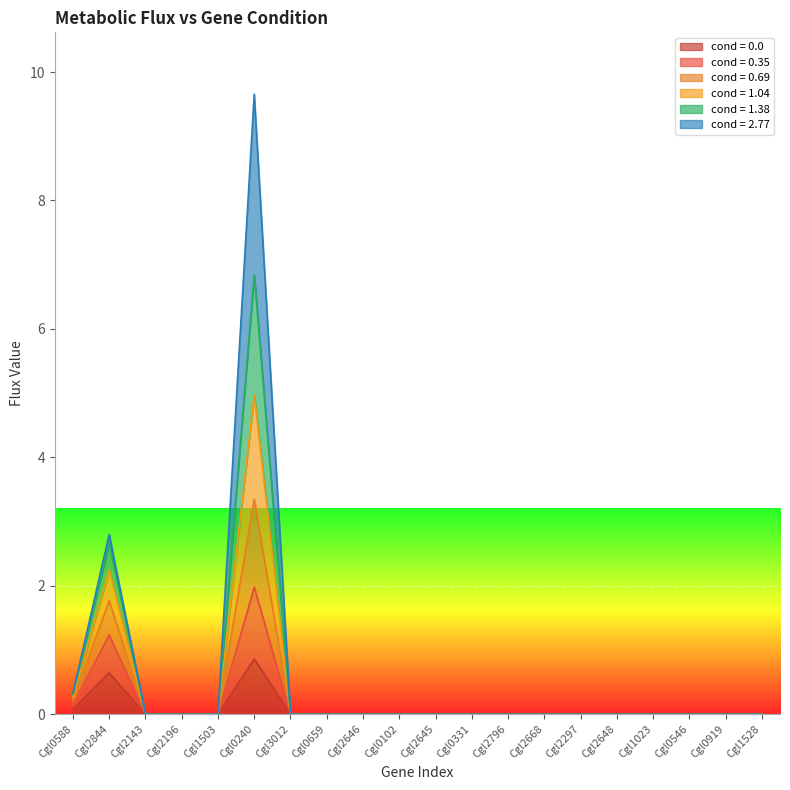

True or false: cond = 0.35 and cond = 0.69 cross at least once.

False